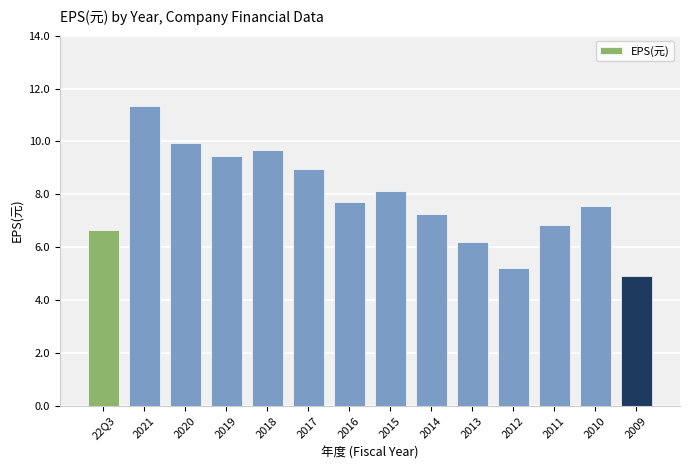

What position from the left is 2015?

8